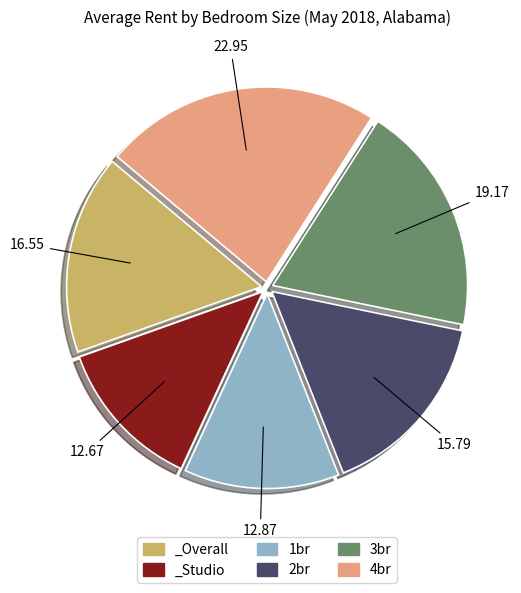

Does any single category account for the majority?

No